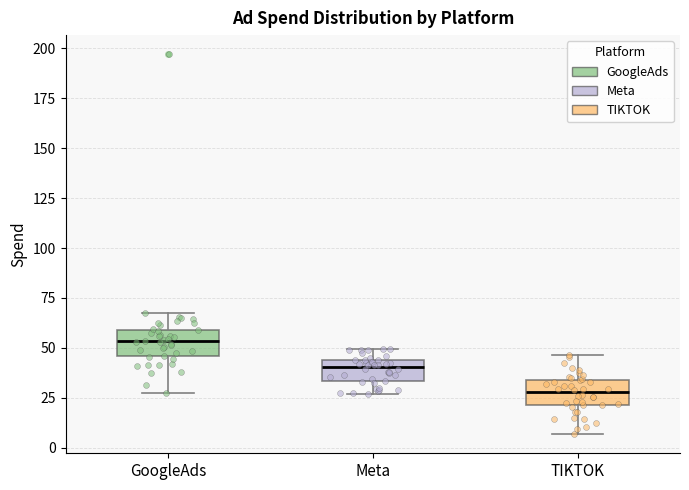

Reading left to right, read every box against the y-axis: the position of its median line, the range the box covers, and the ends of its whiskers. The values are not printed on the chart, so give them approximately, as read against the axis.

GoogleAds: median 55, box 45 to 60, whiskers 30 to 70
Meta: median 40, box 35 to 45, whiskers 25 to 50
TIKTOK: median 30, box 20 to 35, whiskers 5 to 45